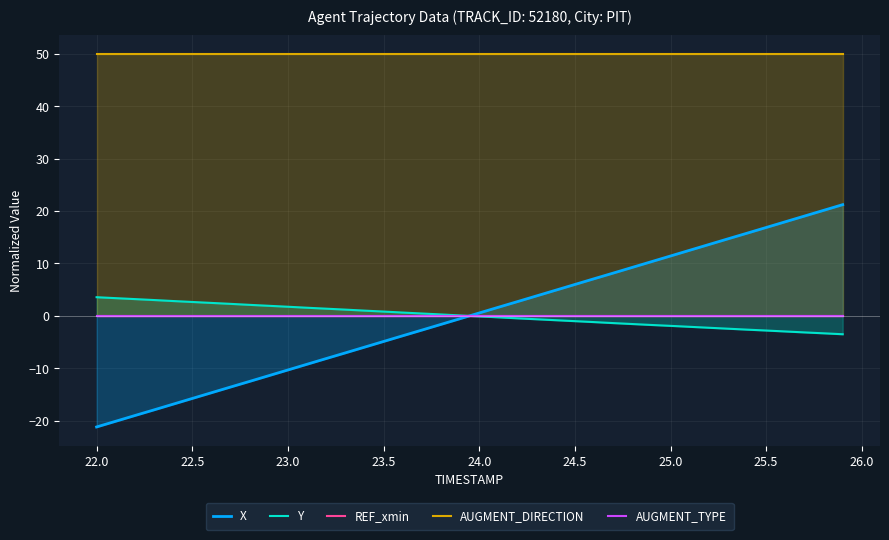

Is it true that AUGMENT_DIRECTION equals 32.4 at 22.5?

False